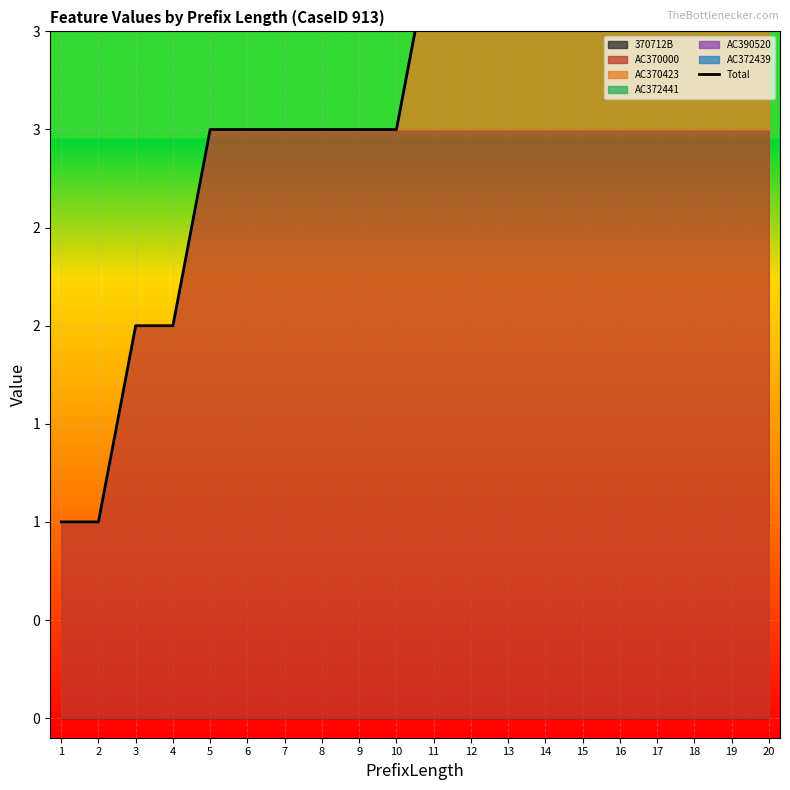

What is the ratio of the value at 7 to the value at 10?

1.0